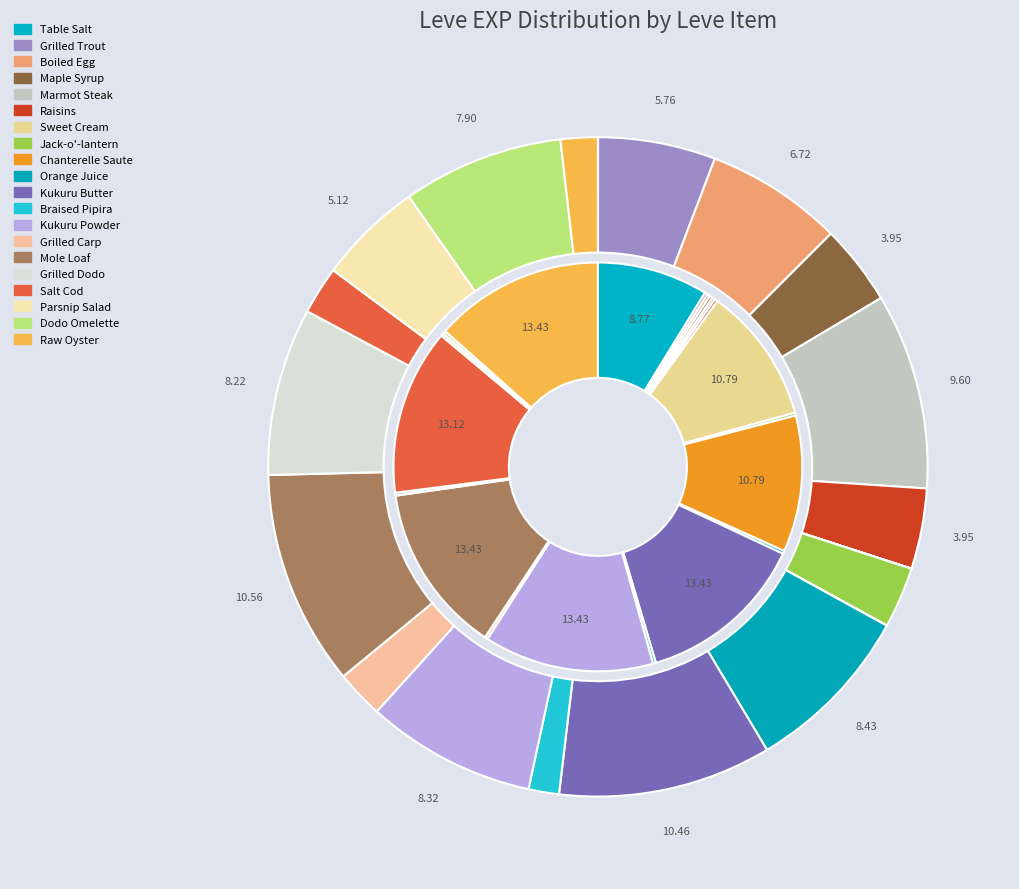

Which series has the widest spread of values?

Leve EXP